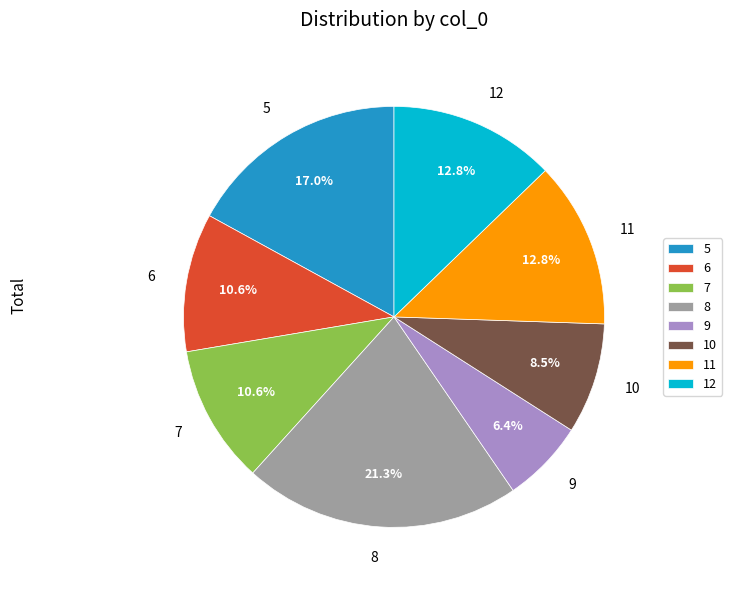

Does any single category account for the majority?

No